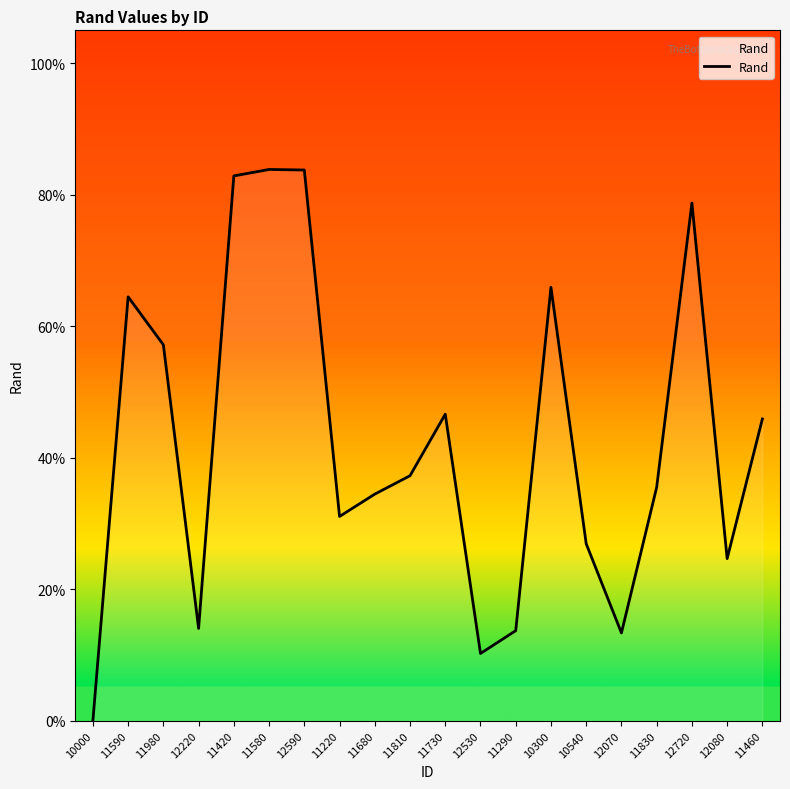

Does the chart have visible grid lines?

No